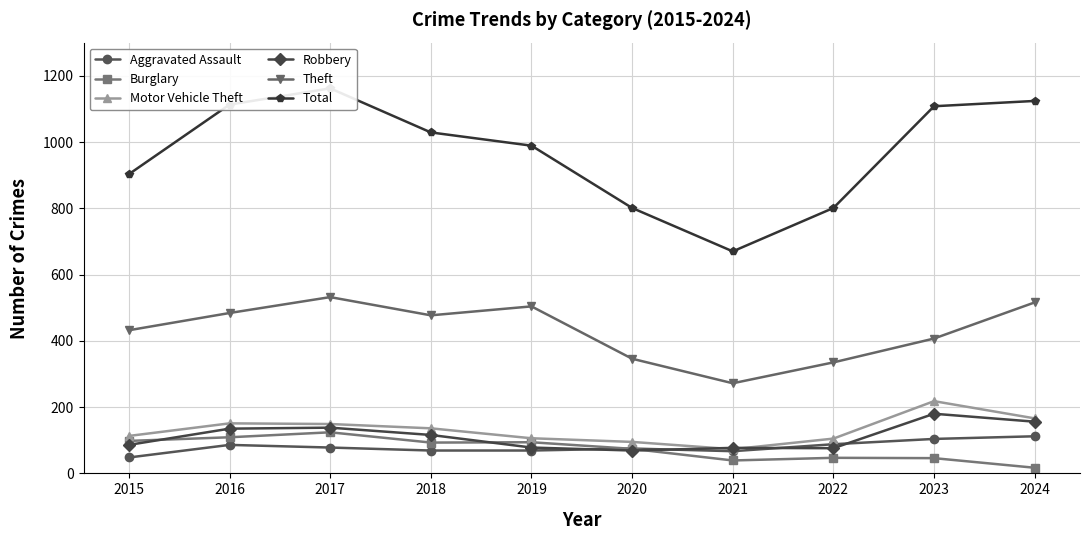

Reading left to right, what are all the values shown in this chart?

Aggravated Assault: 48	86	78	69	69	75	67	88	104	112
Burglary: 98	109	124	93	94	74	39	47	46	17
Motor Vehicle Theft: 113	151	149	136	106	95	73	105	218	166
Robbery: 86	135	138	116	78	69	77	76	180	156
Theft: 432	484	532	477	504	346	272	335	407	516
Total: 903	1113	1162	1029	989	801	670	801	1108	1124